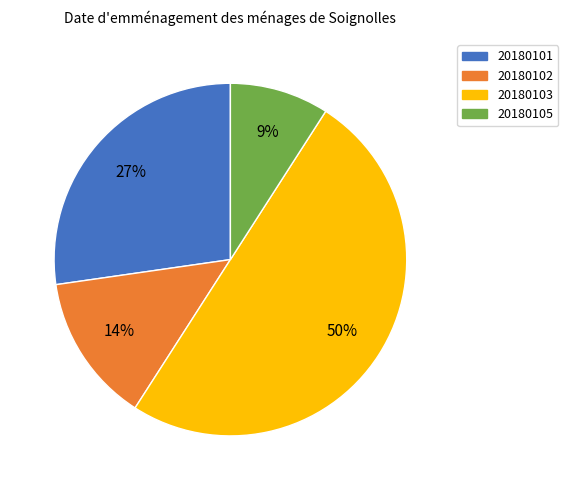

To the nearest percent, what portion does 20180101 represent?

27%